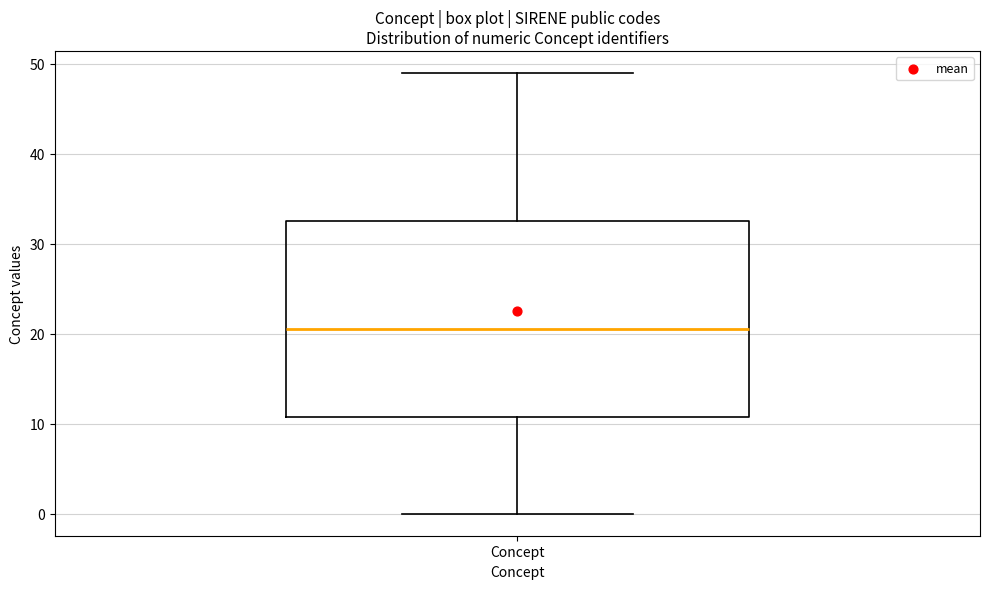

Read this box plot against the y-axis: the position of the median line, the range covered by the box, and the ends of both whiskers. The values are not printed on the chart, so give them approximately, as read against the axis.

median 21, box 11 to 33, whiskers 0 to 49